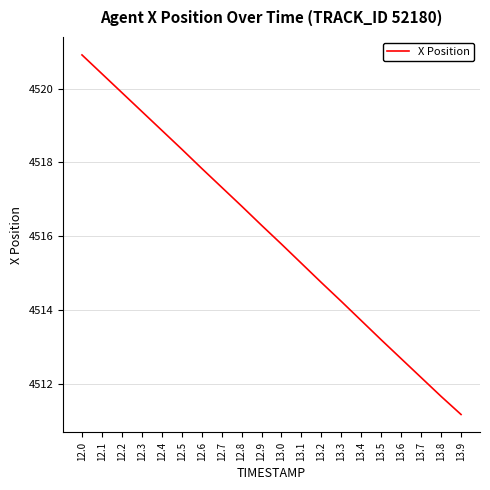

The value at 13.9 is 4511.2. True or false?

True